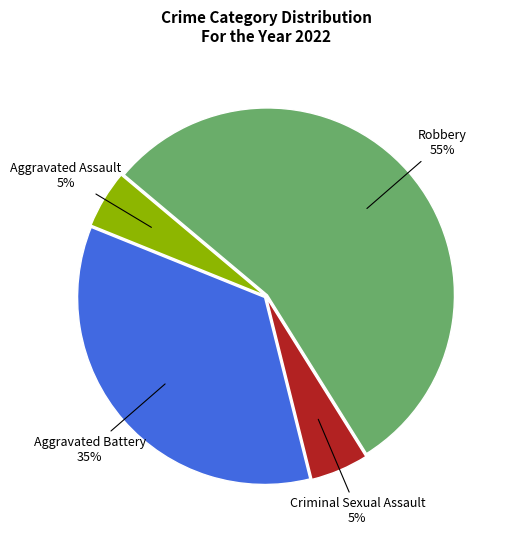

To the nearest percent, what is the average slice percentage?

25%